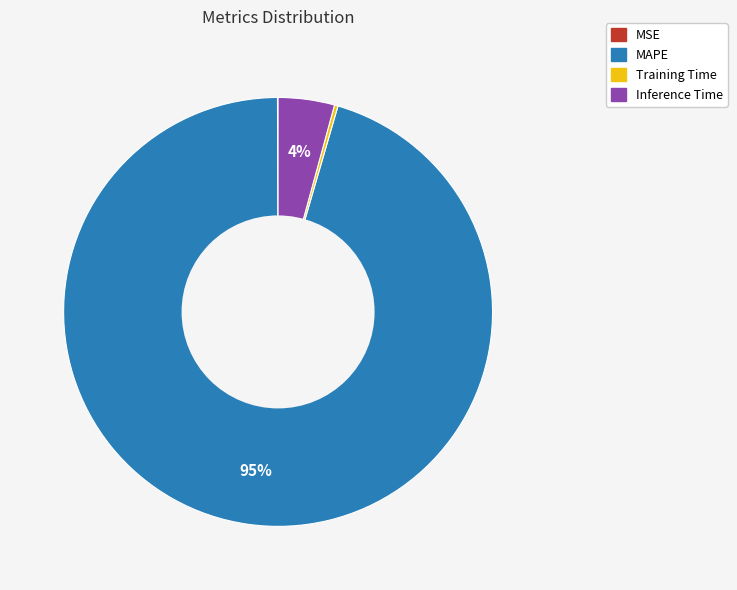

To the nearest percent, what percentage of the pie is Inference Time?

4%